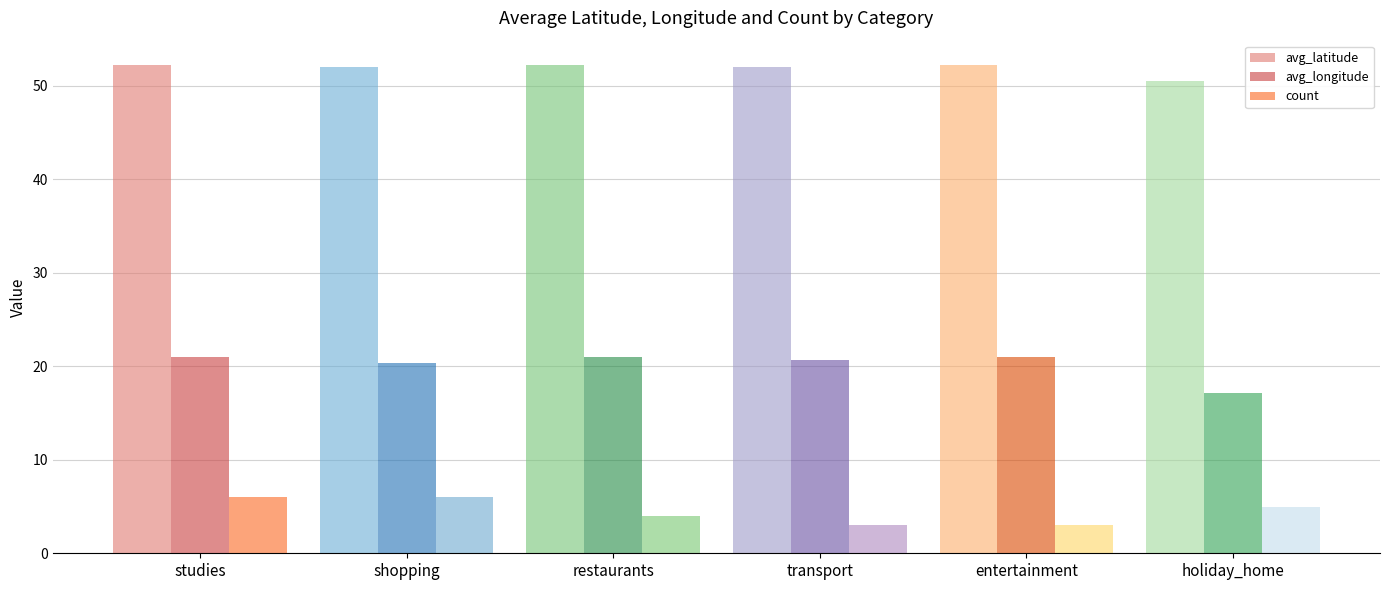

Rank the series by their average value, from lowest to highest.

count, avg_longitude, avg_latitude